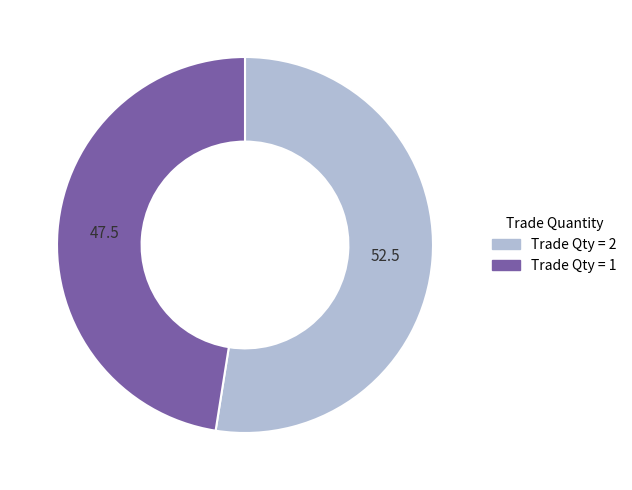

Do Trade Qty = 1 and Trade Qty = 2 together represent more than half of the pie?

Yes